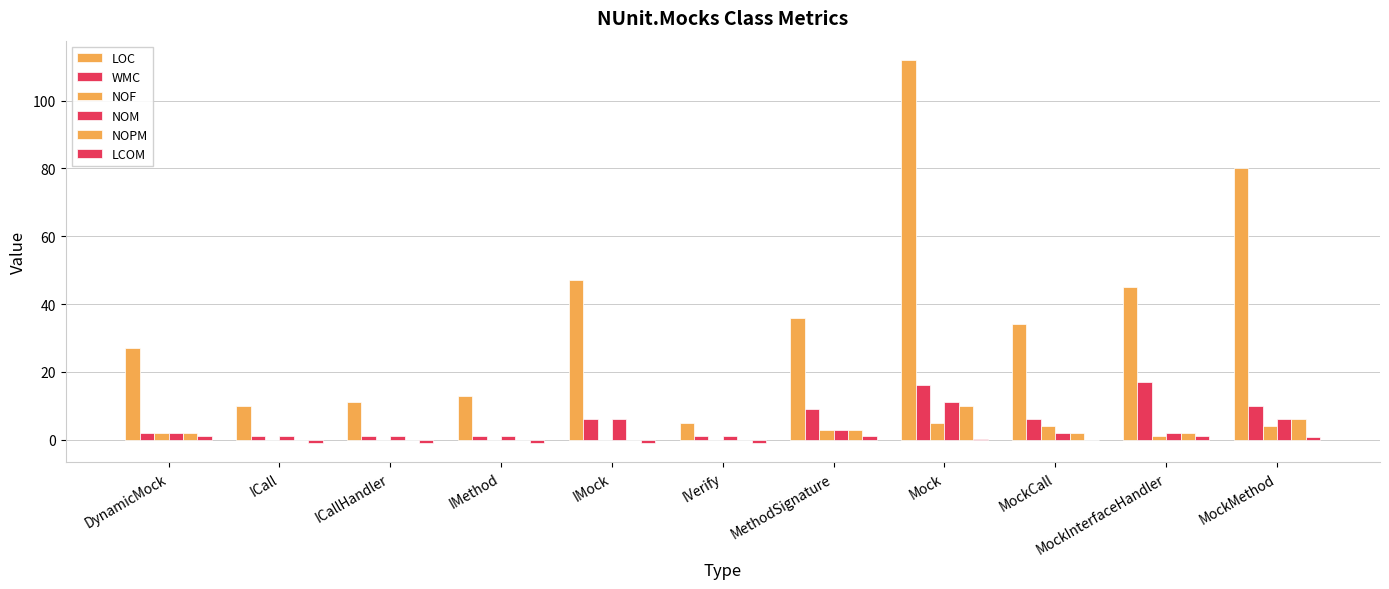

Between MockMethod and DynamicMock, which is larger?

MockMethod